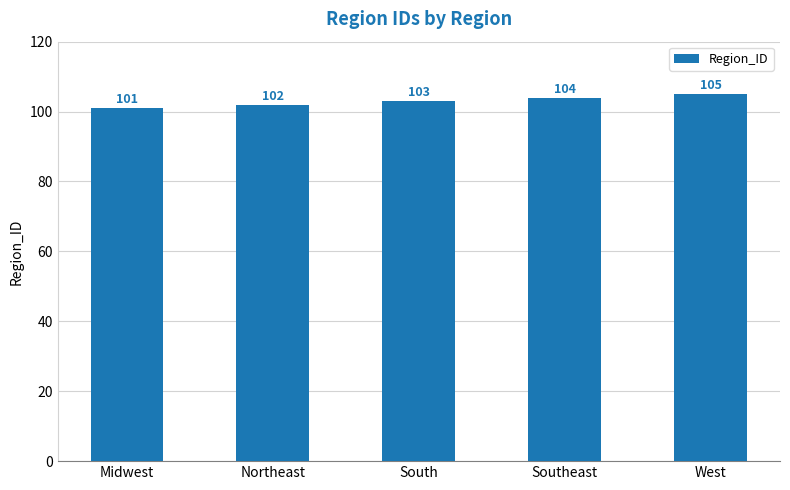

List the labels in order of value, largest first.

West, Southeast, South, Northeast, Midwest